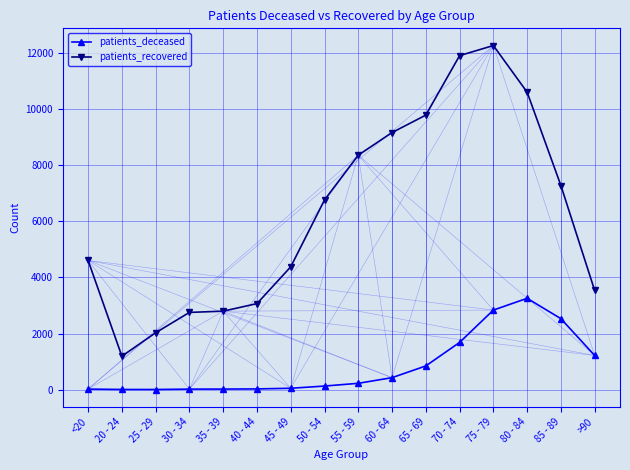

The value of patients_recovered at 50 - 54 is 9040. True or false?

False